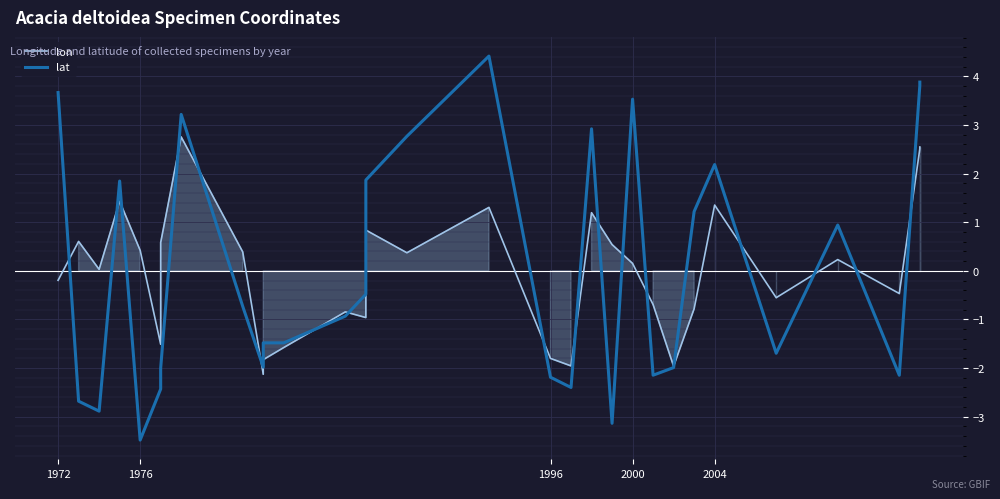

Reading left to right, what are all the values shown in this chart?

lon: -0.2	0.6	0.0	1.4	0.4	-1.5	0.6	2.8	0.4	-2.1	-1.8	-1.6	-0.8	-1.0	0.8	0.4	1.3	-1.8	-2.0	1.2	0.5	0.2	-0.7	-2.0	-0.8	1.4	-0.6	0.2	-0.5	2.5	2.5
lat: 3.7	-2.7	-2.9	1.8	-3.5	-2.4	-2.0	3.2	-0.7	-2.0	-1.5	-1.5	-0.9	-0.5	1.9	2.8	4.4	-2.2	-2.4	2.9	-3.1	3.5	-2.1	-2.0	1.2	2.2	-1.7	0.9	-2.1	3.8	3.9